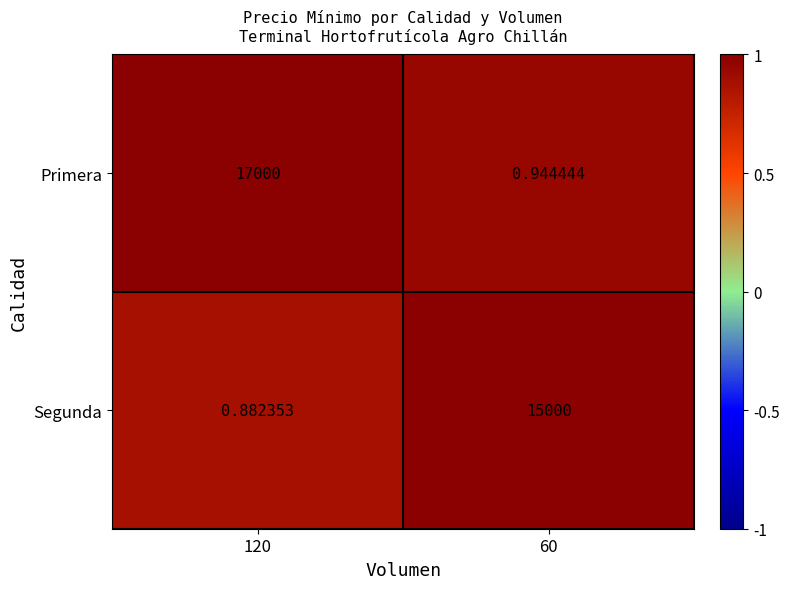

List the series in order of their peak value, lowest first.

Segunda, Primera